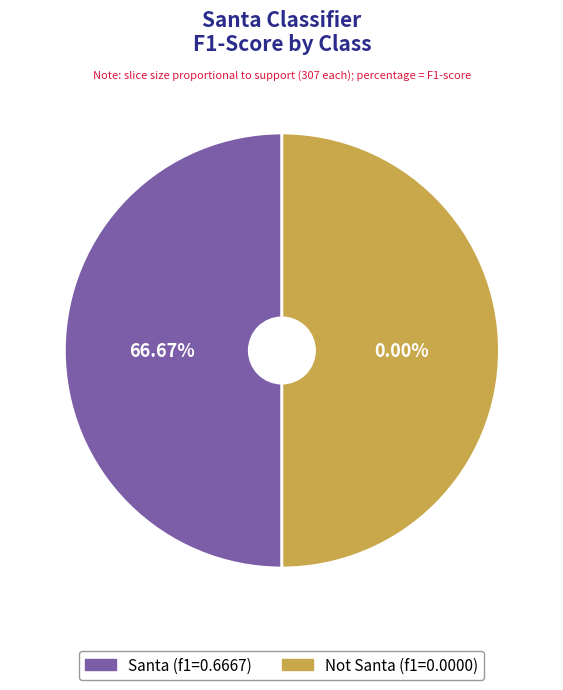

Does Not Santa represent more than half of the total?

No